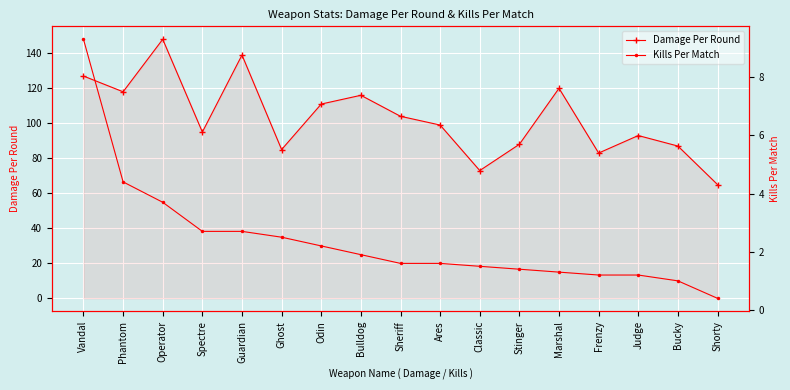

What is the label of the 8th point from the left?

Bulldog